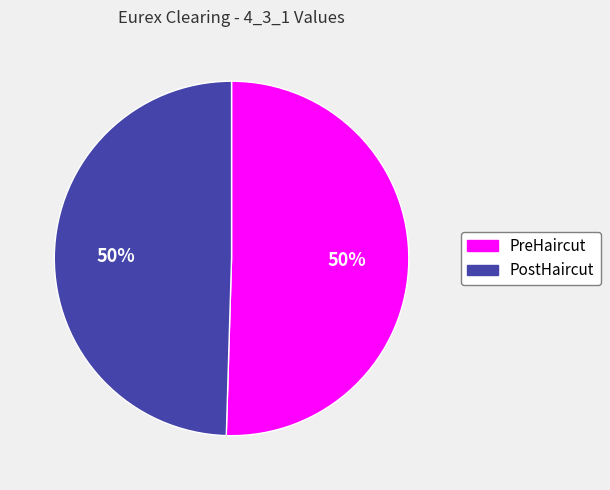

To the nearest percent, what is the average slice percentage?

50%